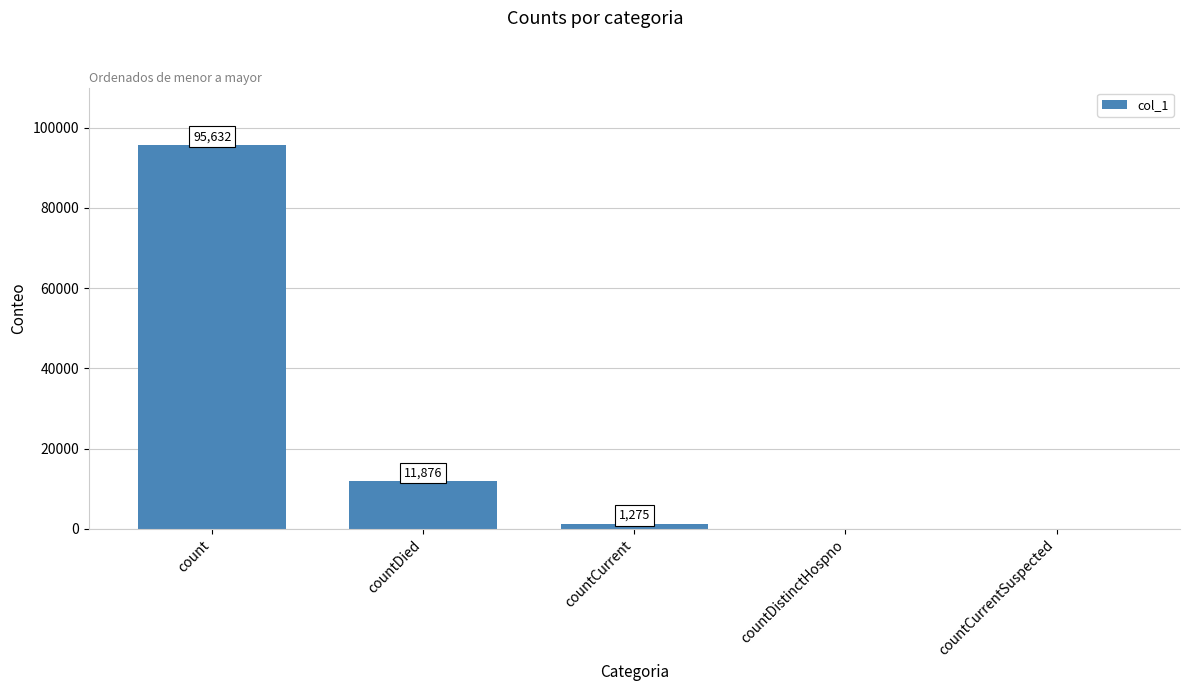

What is the change in value from countDied to countCurrent?

-10601